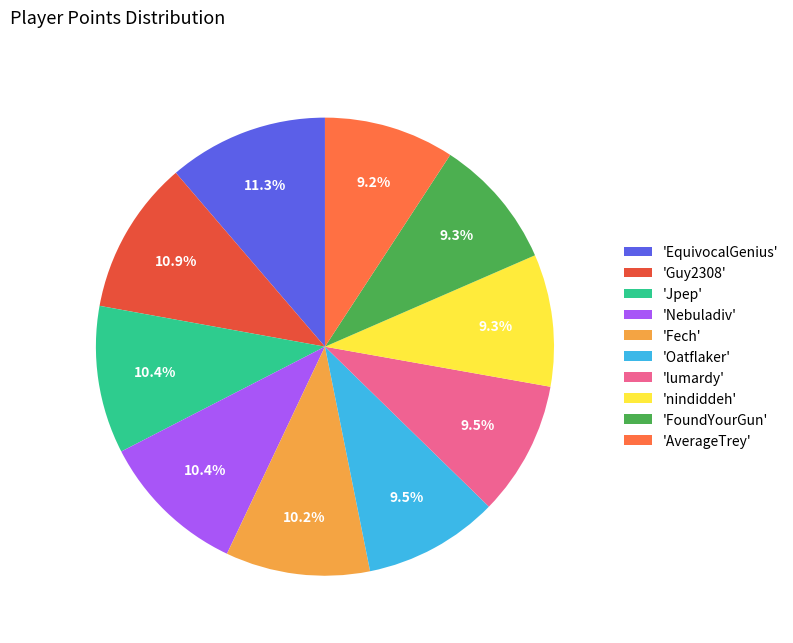

How many slices are in this pie chart?

10